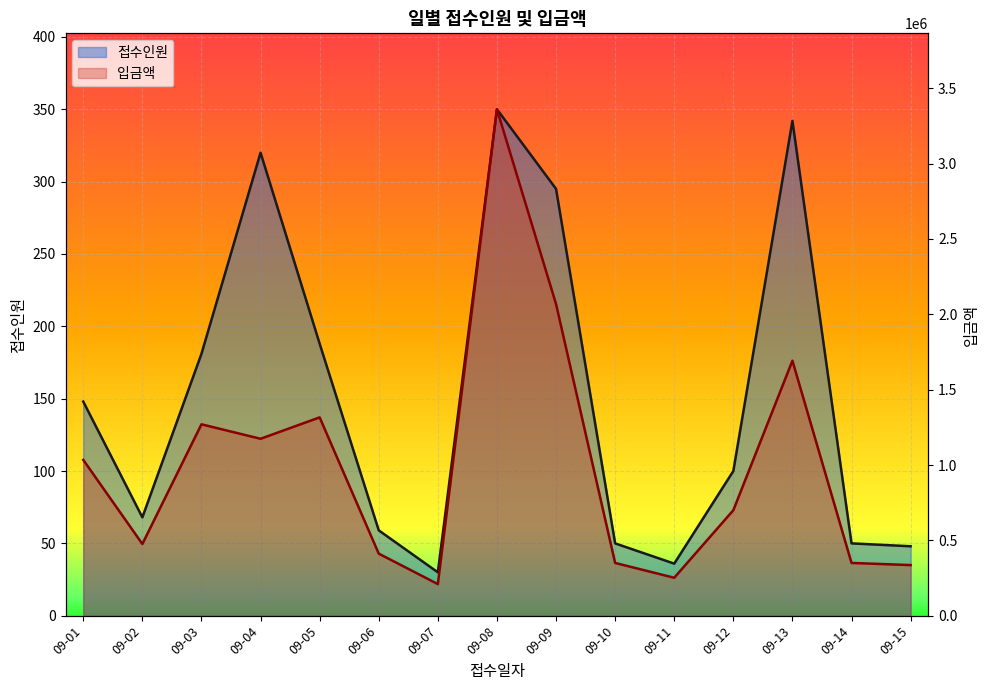

What is the total value across all series at 09-08?

3360350